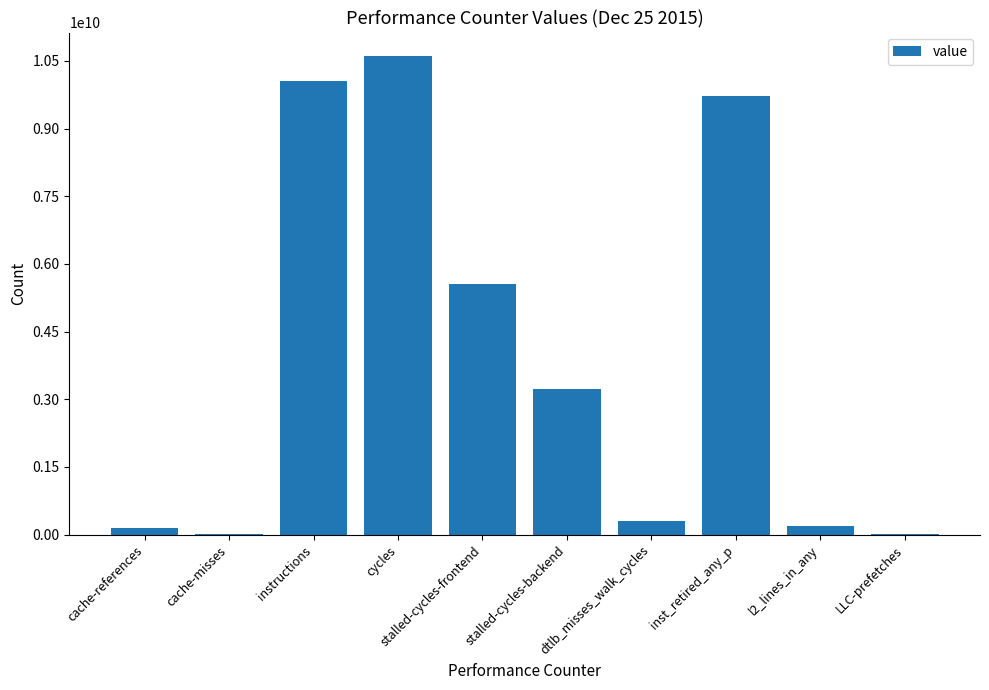

The chart shows a value of 10598076298 at cycles. True or false?

True